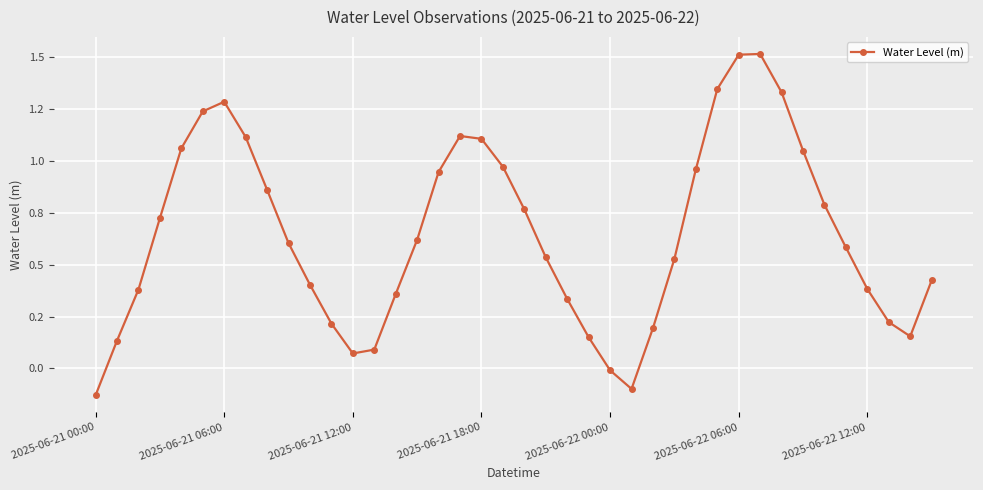

Does the chart have visible grid lines?

Yes